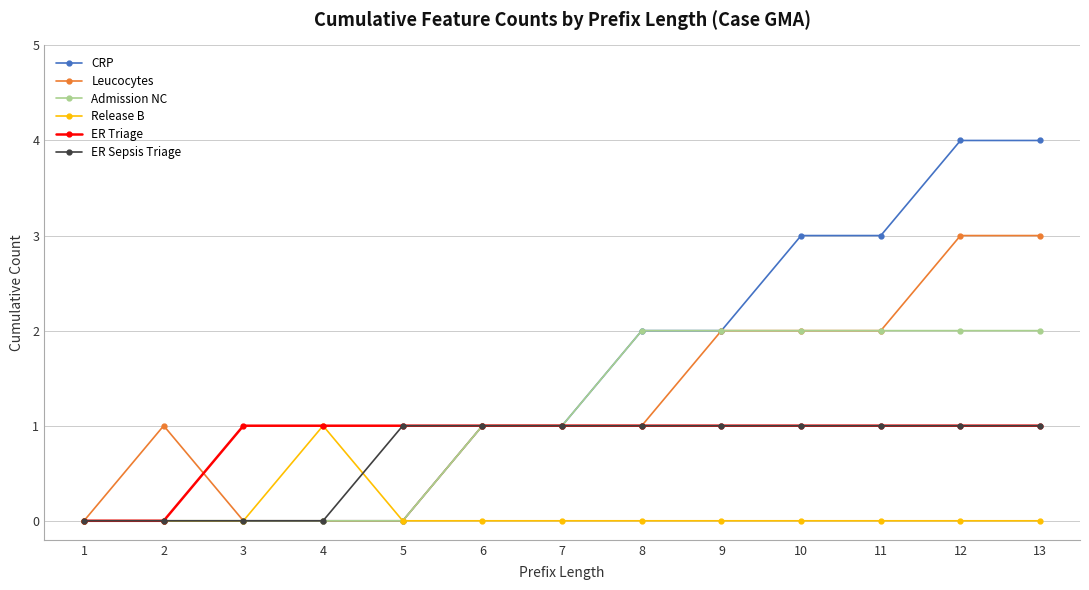

Where is the first local maximum for Leucocytes?

2